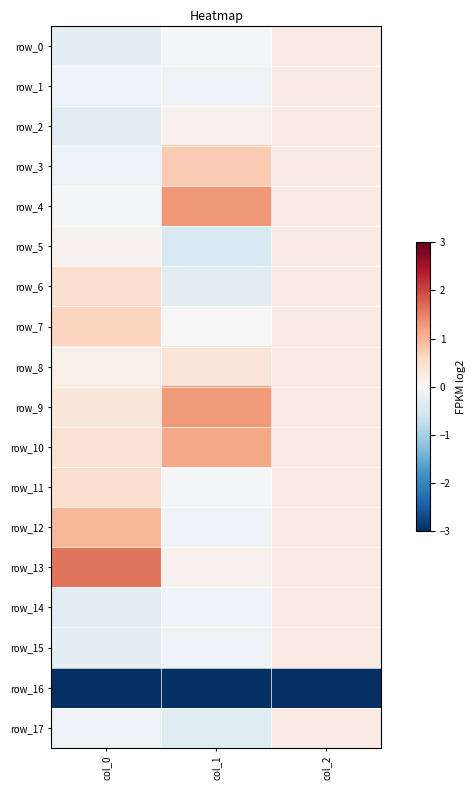

Reading right to left, extract all data points from this chart.

row_0: 0.2	-0.0	-0.3
row_1: 0.2	-0.2	-0.1
row_2: 0.2	0.1	-0.3
row_3: 0.2	0.8	-0.2
row_4: 0.2	1.3	-0.0
row_5: 0.2	-0.5	0.1
row_6: 0.2	-0.3	0.5
row_7: 0.2	0.0	0.6
row_8: 0.2	0.4	0.2
row_9: 0.2	1.3	0.3
row_10: 0.2	1.1	0.4
row_11: 0.2	-0.0	0.5
row_12: 0.2	-0.1	1.0
row_13: 0.2	0.1	1.6
row_14: 0.2	-0.1	-0.3
row_15: 0.2	-0.1	-0.3
row_16: -3.0	-3.0	-3.0
row_17: 0.2	-0.4	-0.2